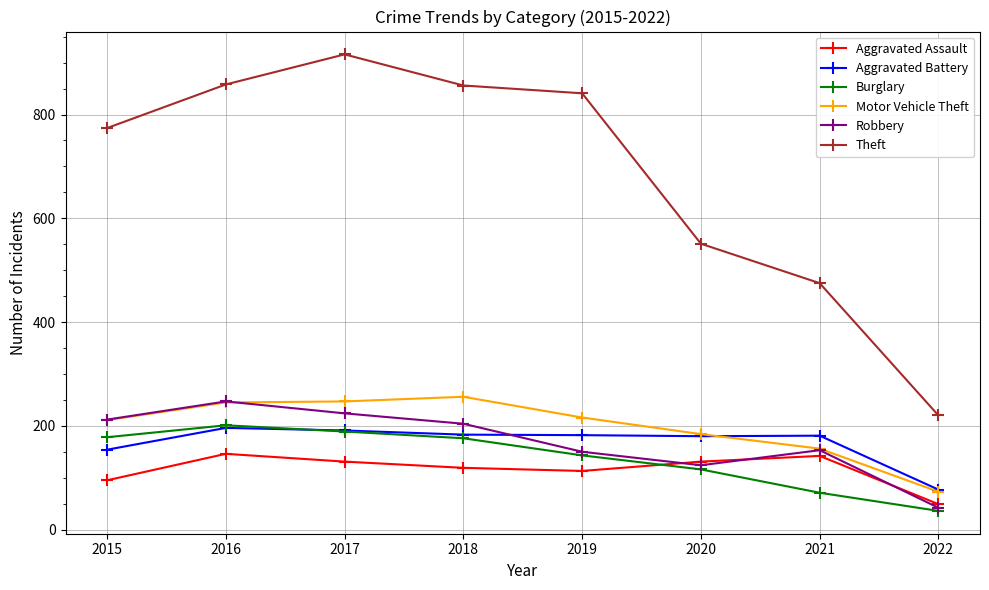

Between 2015 and 2020, which series saw the biggest shift?

Theft